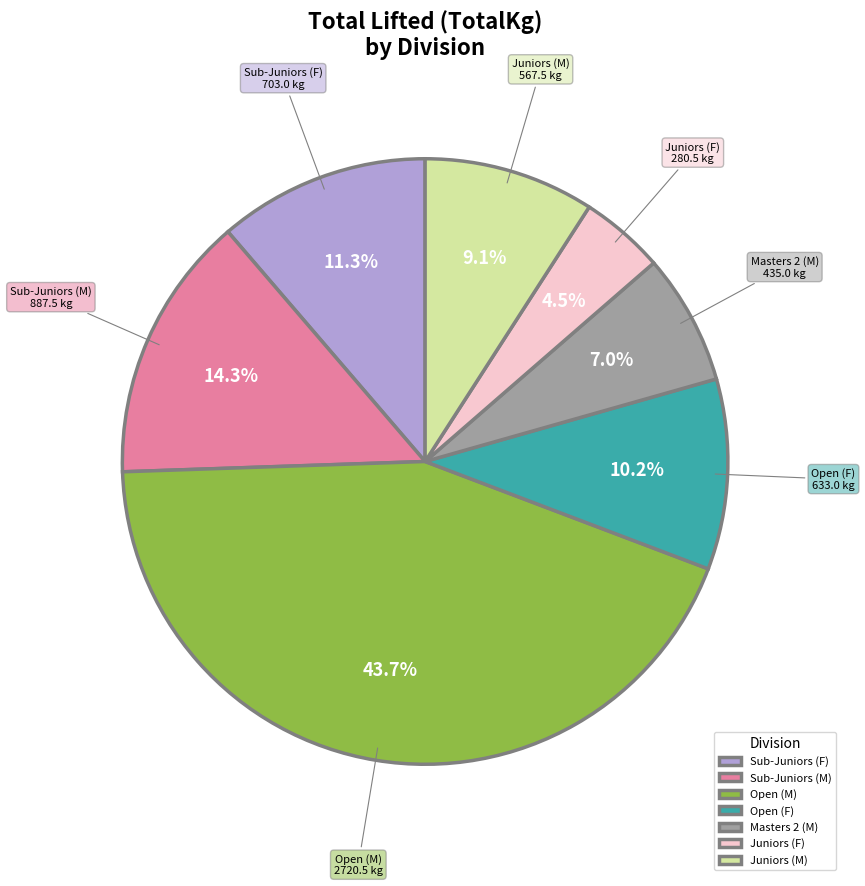

Is there a majority slice in this chart?

No